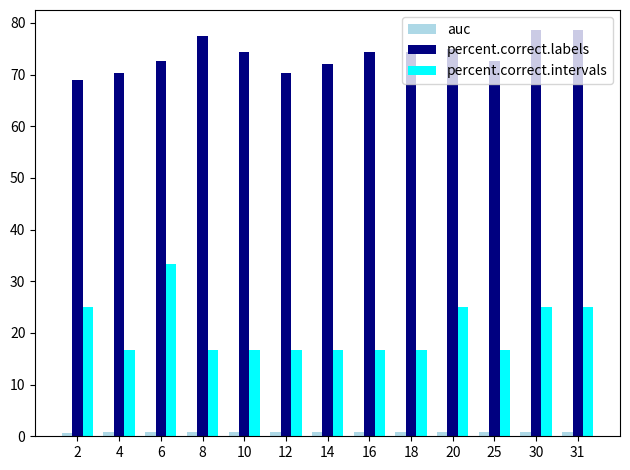

What is the spread (max minus min) of values at 12?

69.4